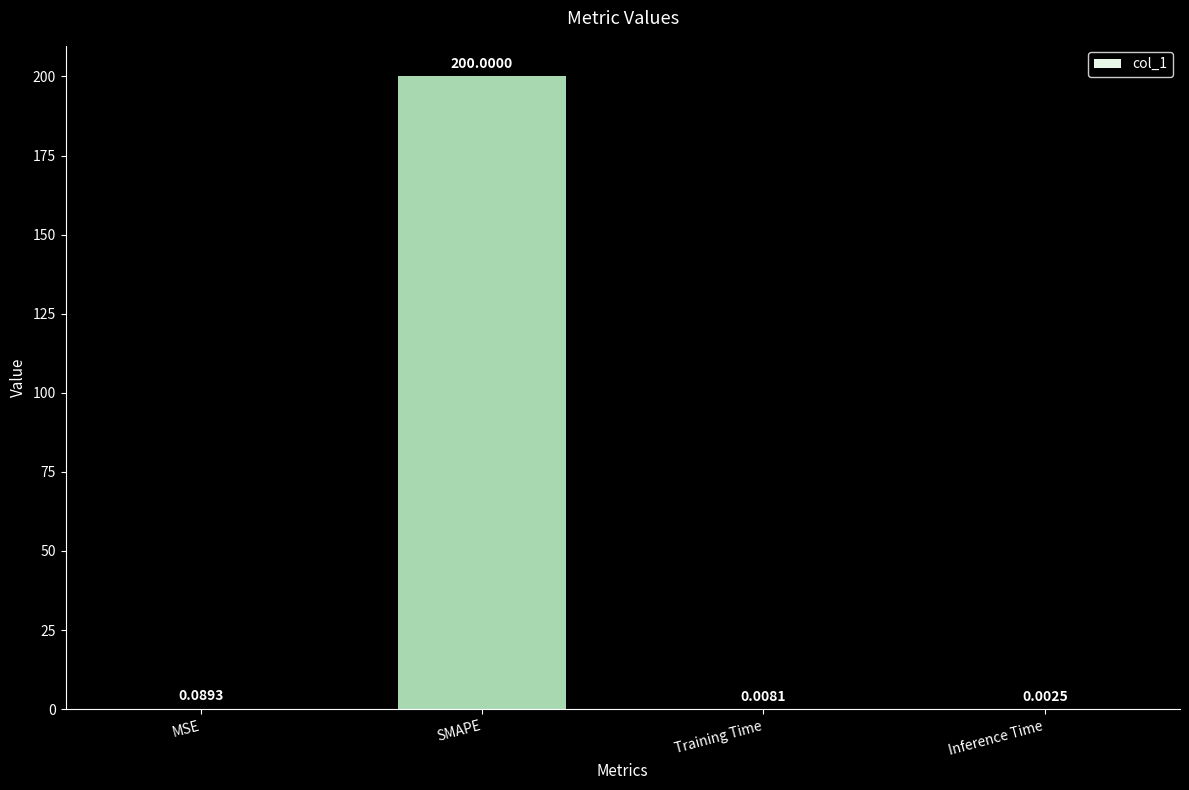

At which label is the value closest to 100?

MSE